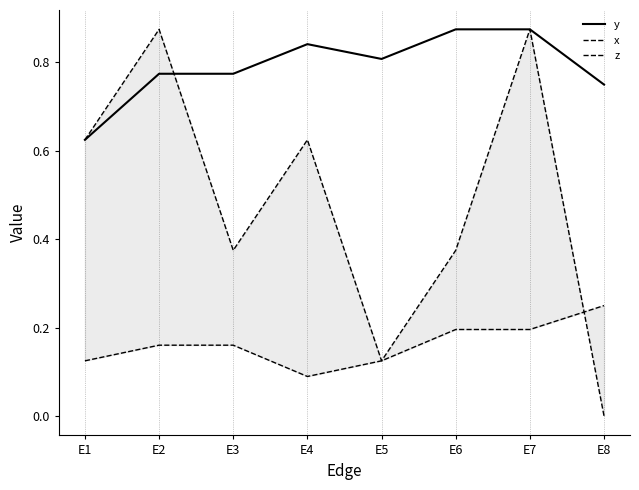

At which label does z reach its peak?

E8